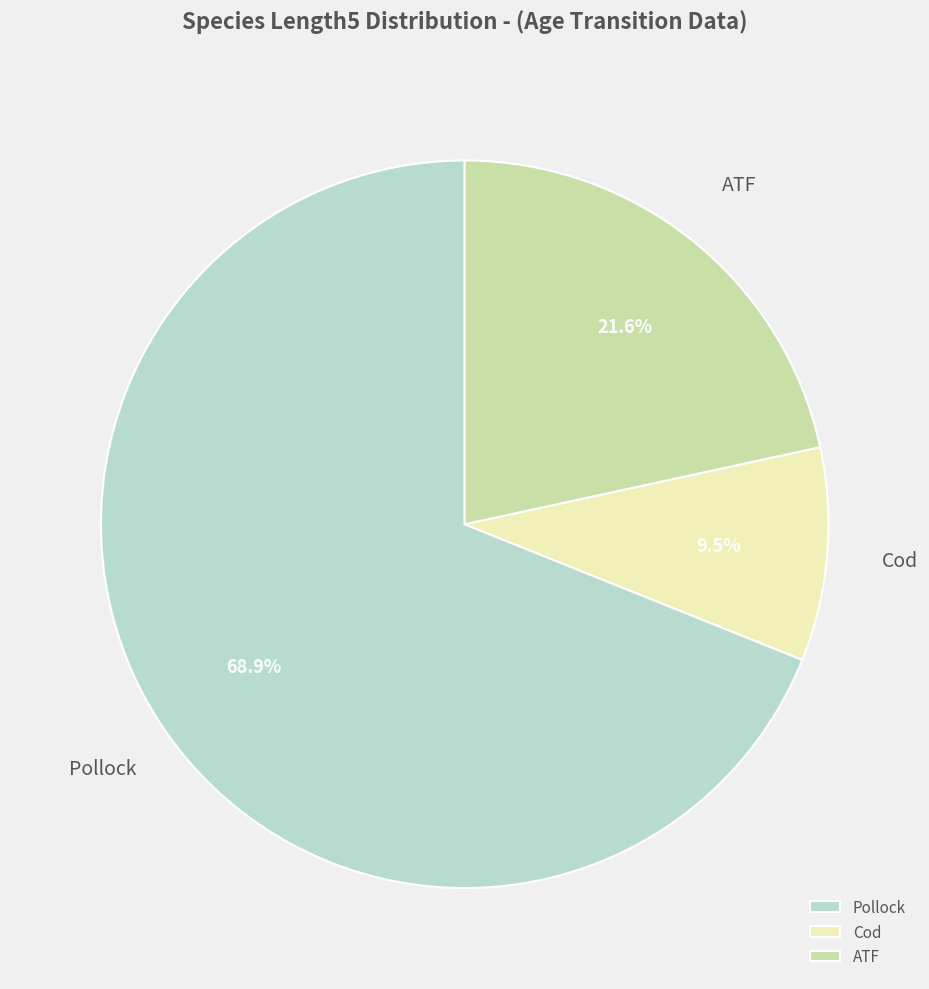

Combined, do ATF and Cod account for over 50%?

No